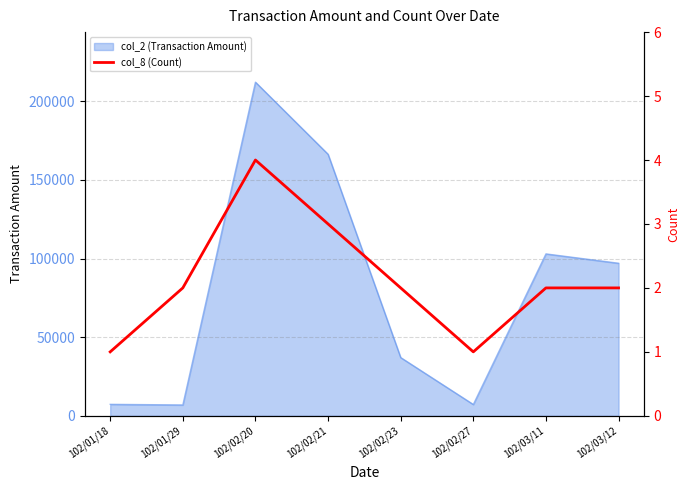

Rank the categories by value from highest to lowest.

102/02/20, 102/02/21, 102/01/29, 102/02/23, 102/03/11, 102/03/12, 102/01/18, 102/02/27